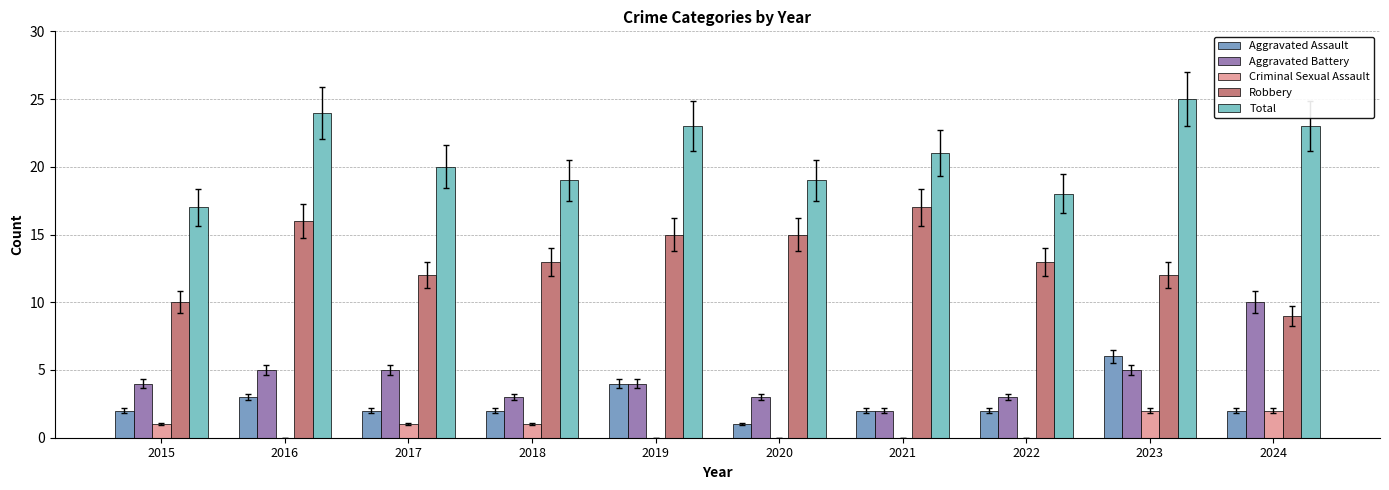

What is the total value across all series at 2017?

40